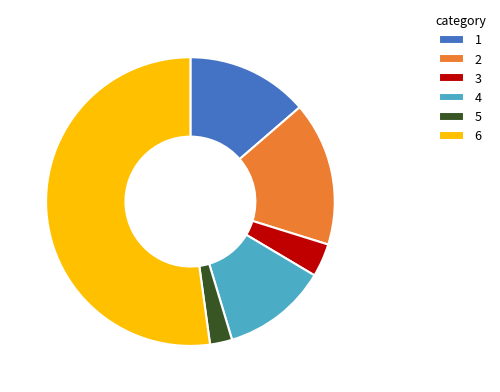

Which slice is the smallest?

5